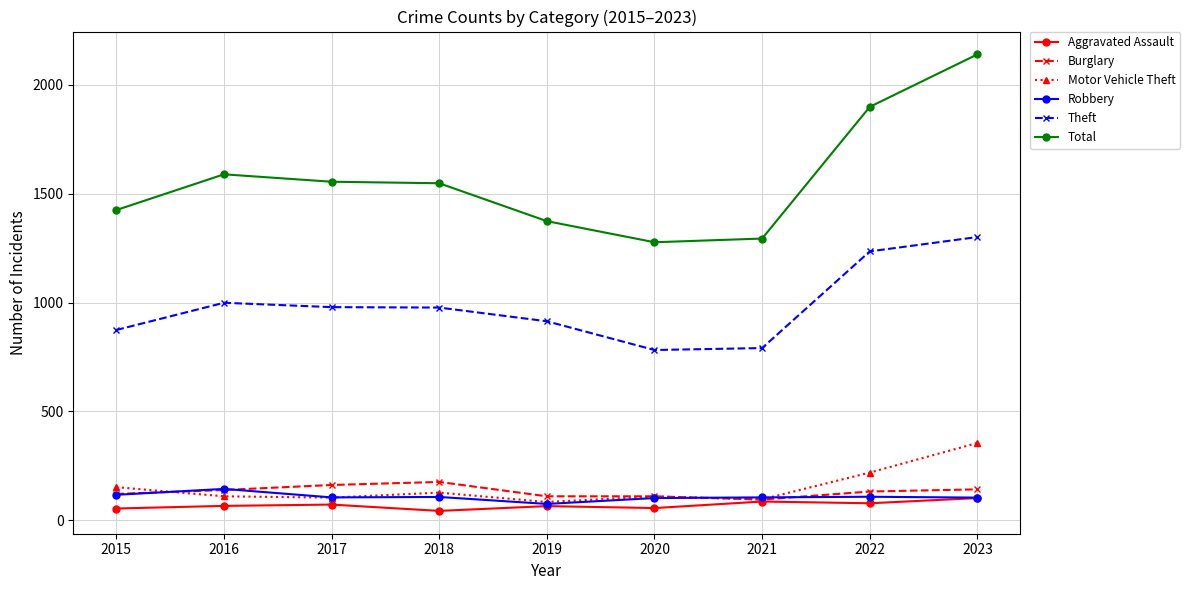

At which category does the chart reach its peak across all series?

2023